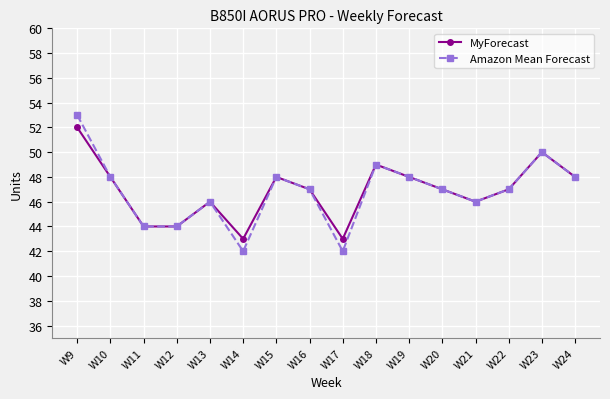

Rank the series by their maximum value, from highest to lowest.

Amazon Mean Forecast, MyForecast